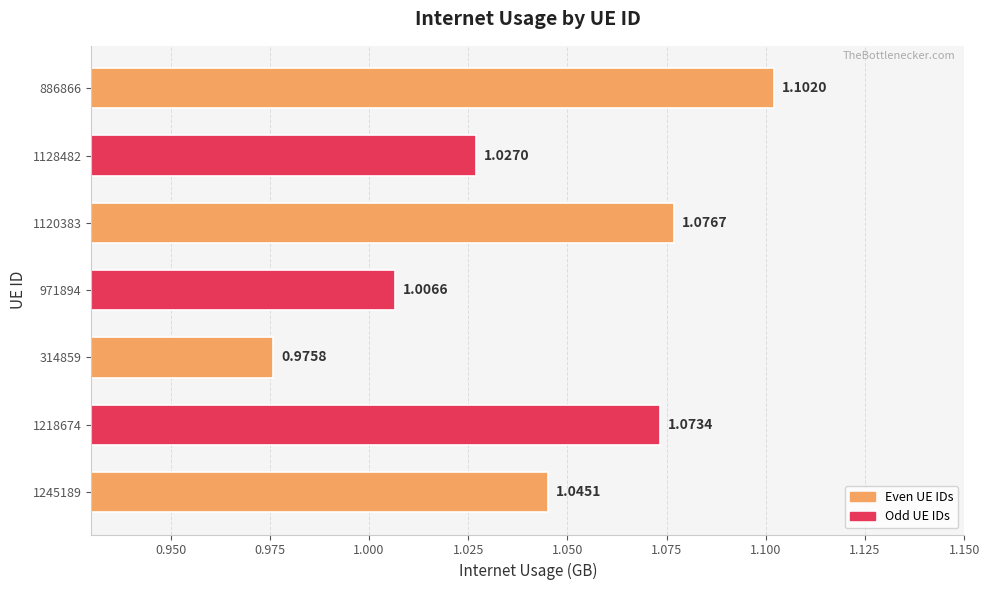

Are the bars horizontal?

Yes